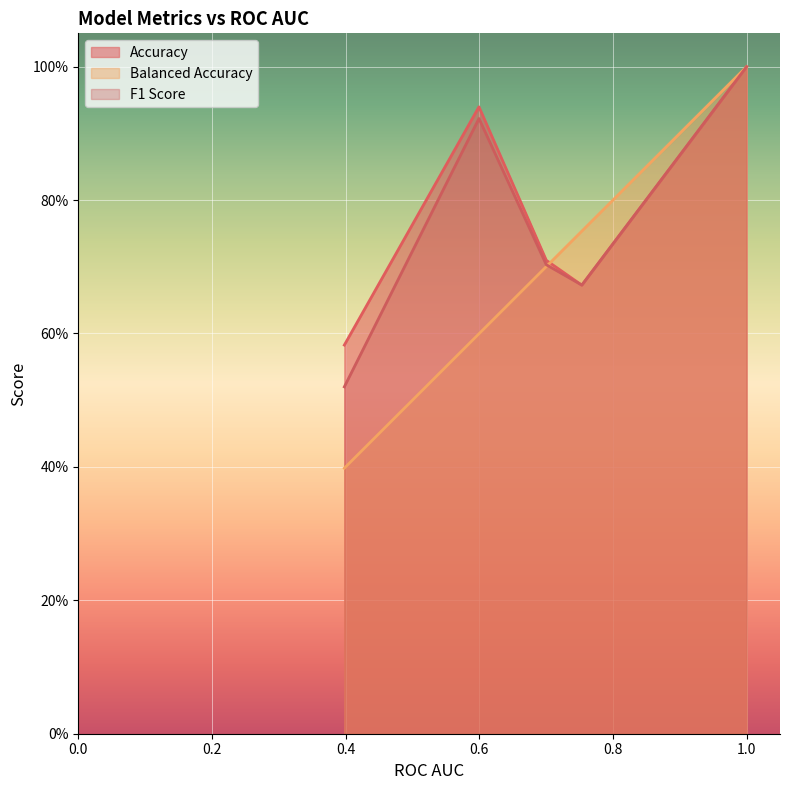

True or false: F1 Score has more than 0 points higher than both neighbors.

True